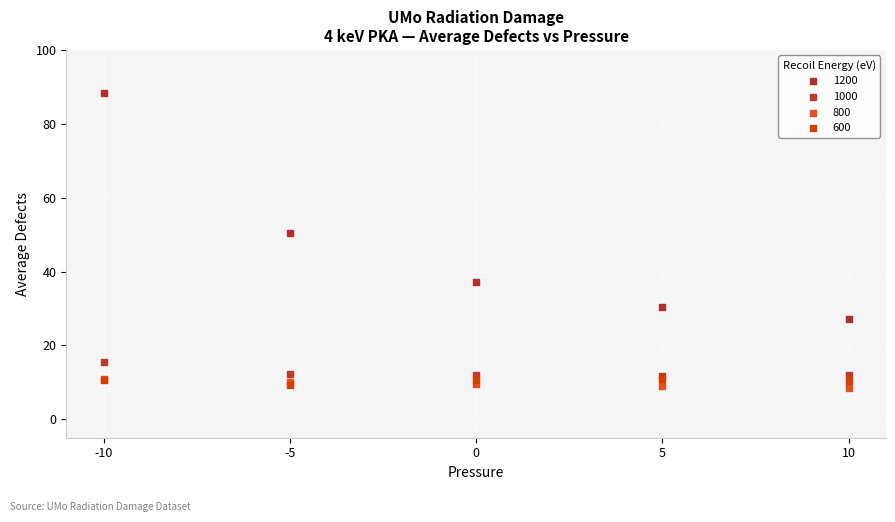

Which series contains the lowest Y value?

800